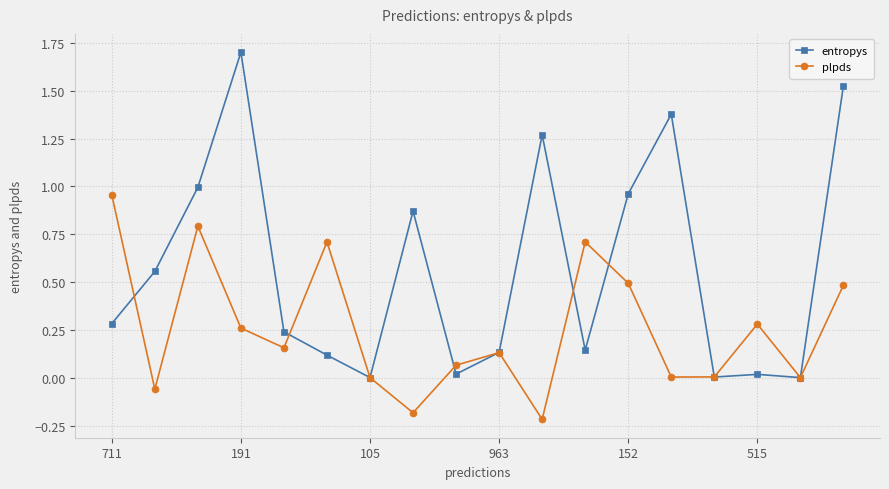

What is the greatest value displayed?

1.7